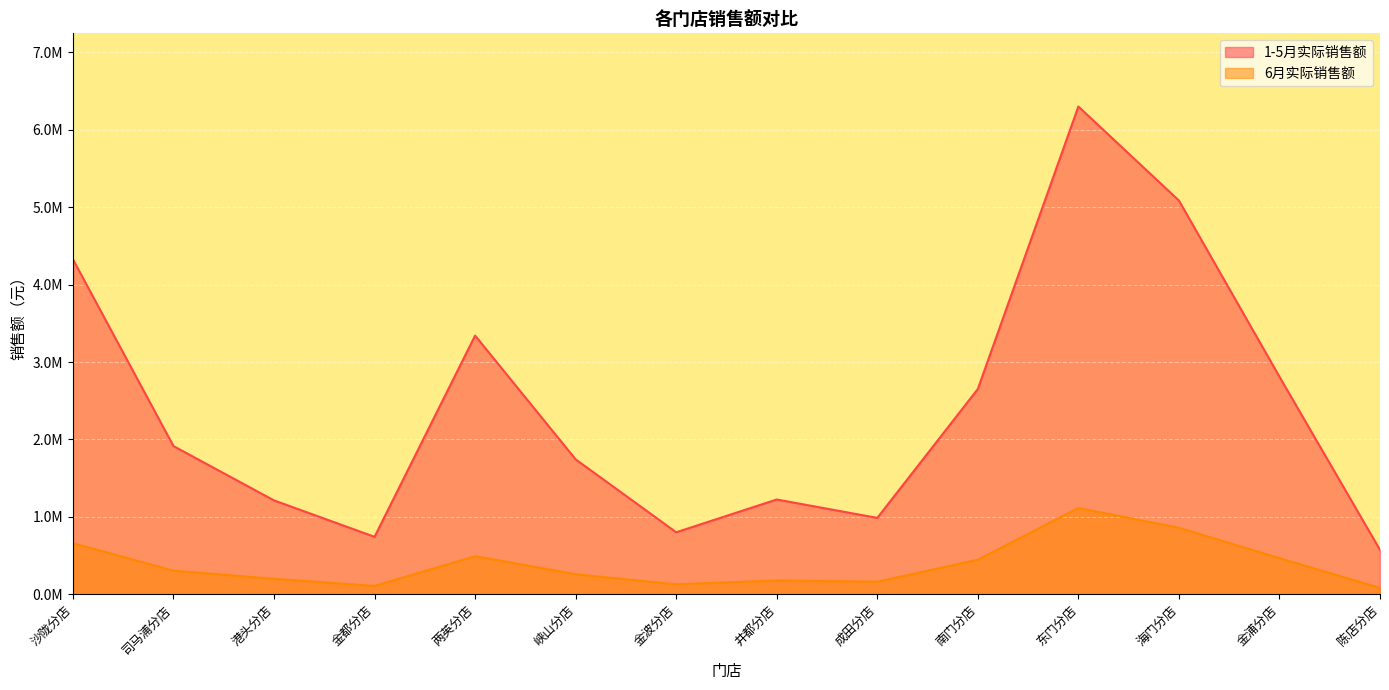

True or false: 6月实际销售额 and 1-5月实际销售额 intersect in this chart.

False